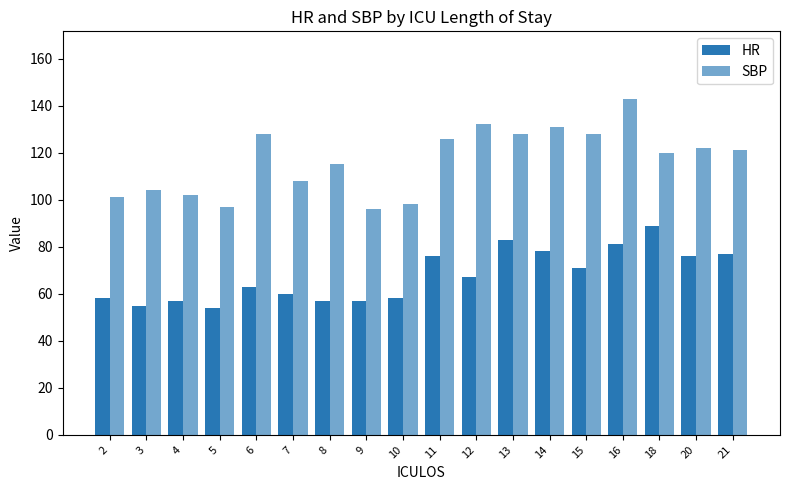

Reading left to right, list all the values displayed in this chart.

HR: 58	55	57	54	63	60	57	57	58	76	67	83	78	71	81	89	76	77
SBP: 101	104	102	97	128	108	115	96	98	126	132	128	131	128	143	120	122	121